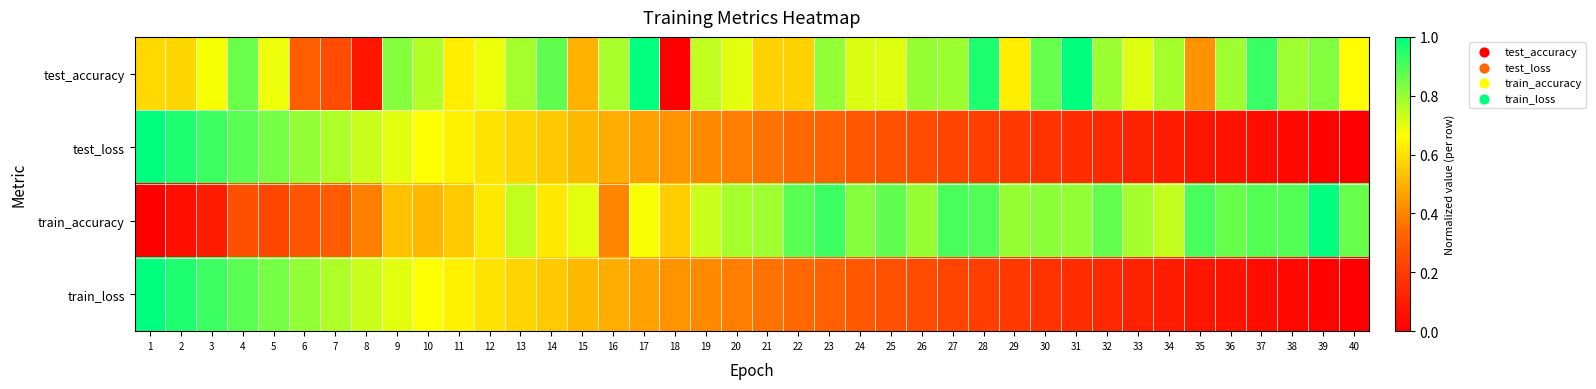

Which series has the widest spread of values?

test_accuracy